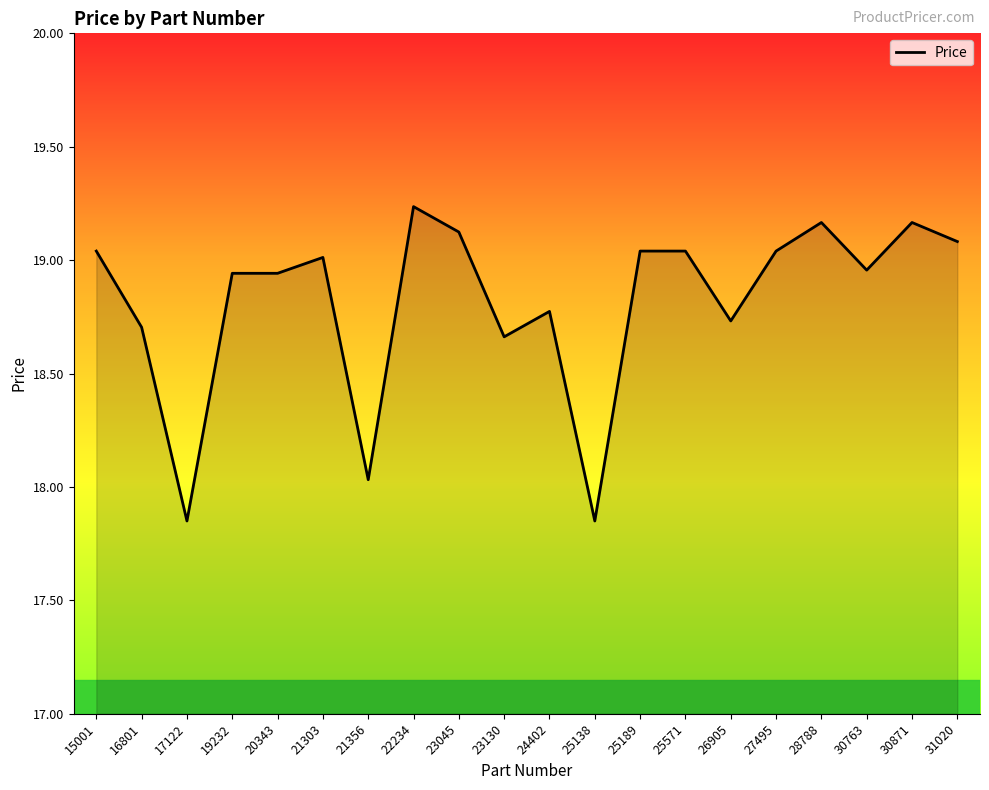

Where is the data nearest to the value 18?

21356